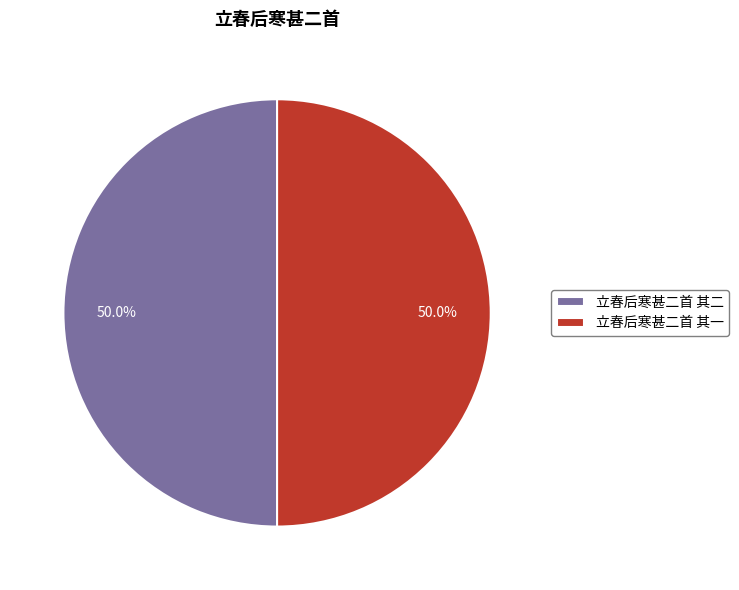

What is the total percentage of 立春后寒甚二首 其二 and 立春后寒甚二首 其一?

100.0%